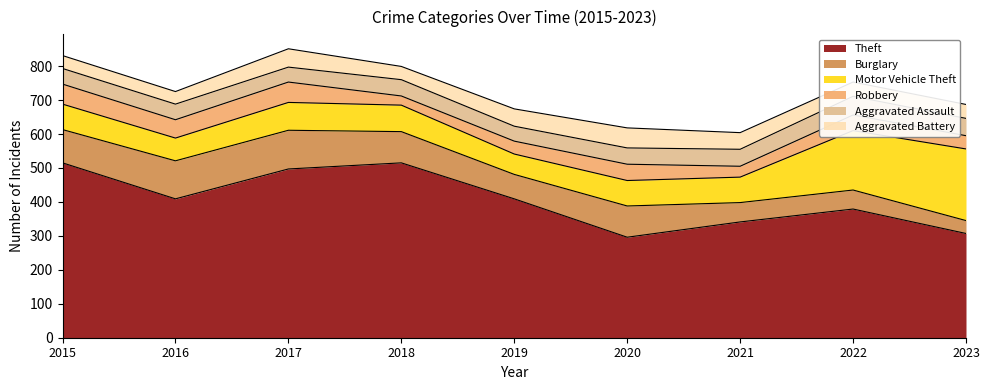

Reading right to left, list all the values displayed in this chart.

Theft: 2023=307	2022=379	2021=341	2020=296	2019=409	2018=515	2017=497	2016=409	2015=515
Burglary: 2023=38	2022=56	2021=57	2020=92	2019=72	2018=92	2017=114	2016=112	2015=98
Motor Vehicle Theft: 2023=211	2022=175	2021=75	2020=75	2019=60	2018=78	2017=82	2016=67	2015=75
Robbery: 2023=39	2022=46	2021=32	2020=48	2019=38	2018=27	2017=60	2016=54	2015=59
Aggravated Assault: 2023=51	2022=55	2021=50	2020=48	2019=44	2018=48	2017=44	2016=46	2015=46
Aggravated Battery: 2023=41	2022=42	2021=49	2020=59	2019=51	2018=39	2017=54	2016=37	2015=38